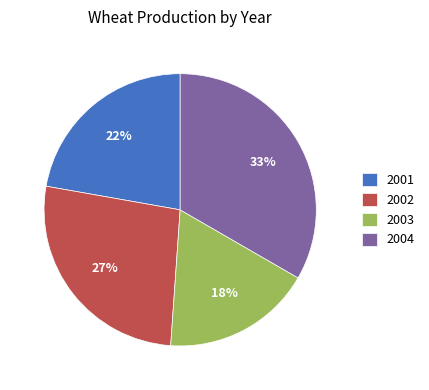

Which has a higher value, 2001 or 2002?

2002